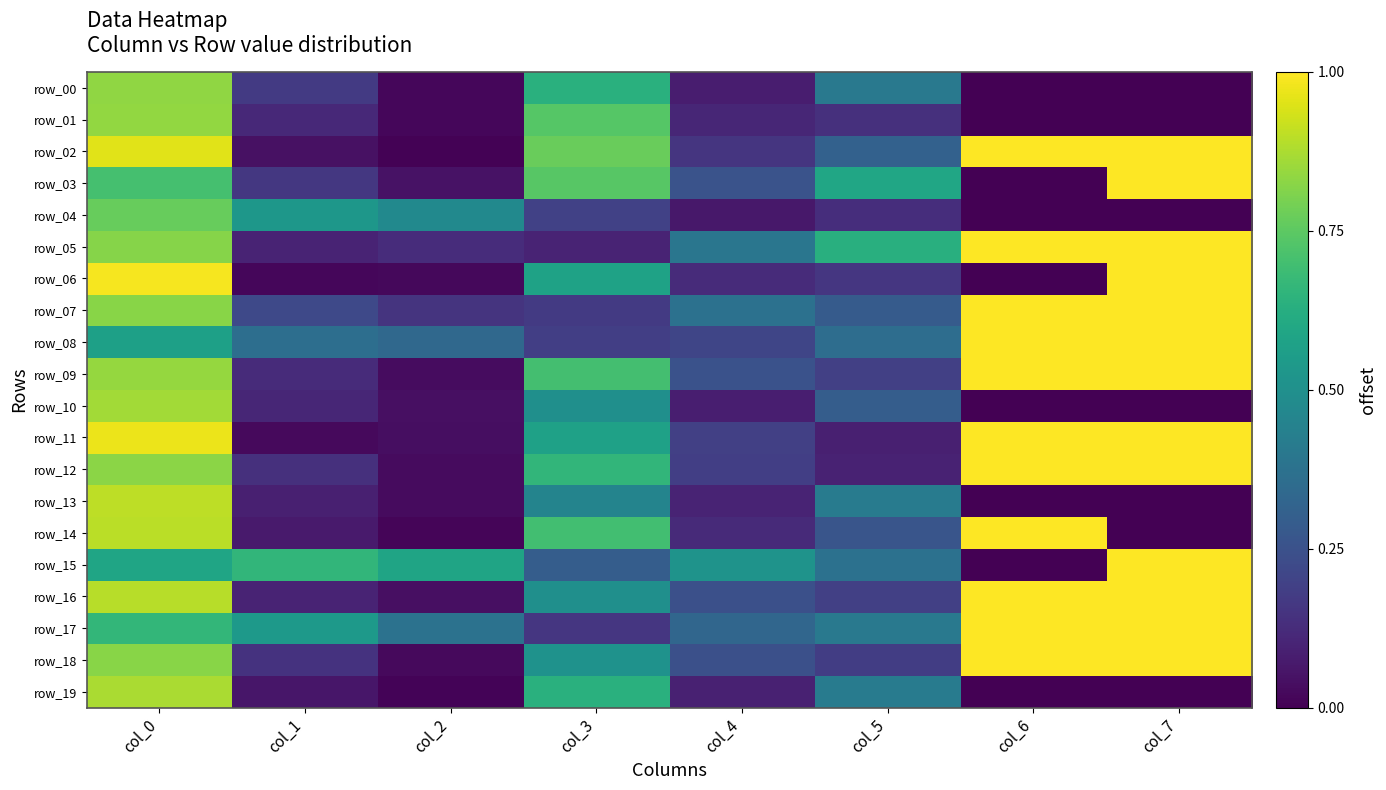

At how many categories does at least one series exceed 0?

8